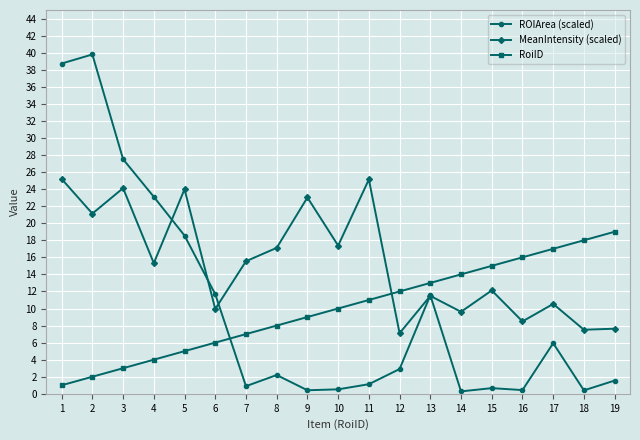

Where is the first local minimum for MeanIntensity (scaled)?

2